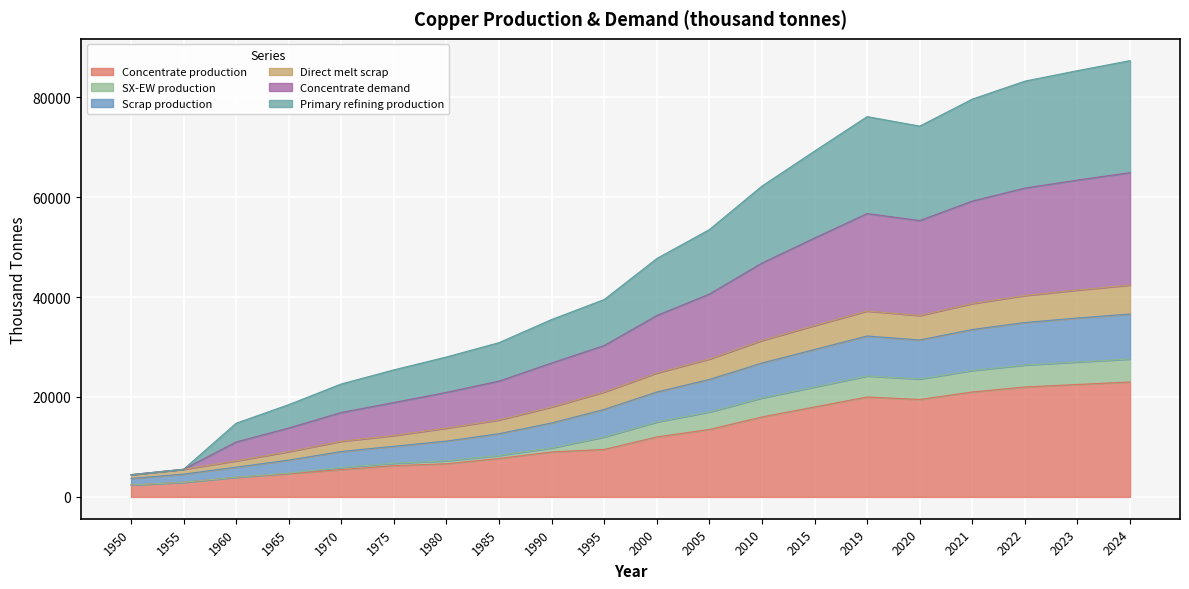

The Concentrate production series shows 6804.5 at 2021. True or false?

False